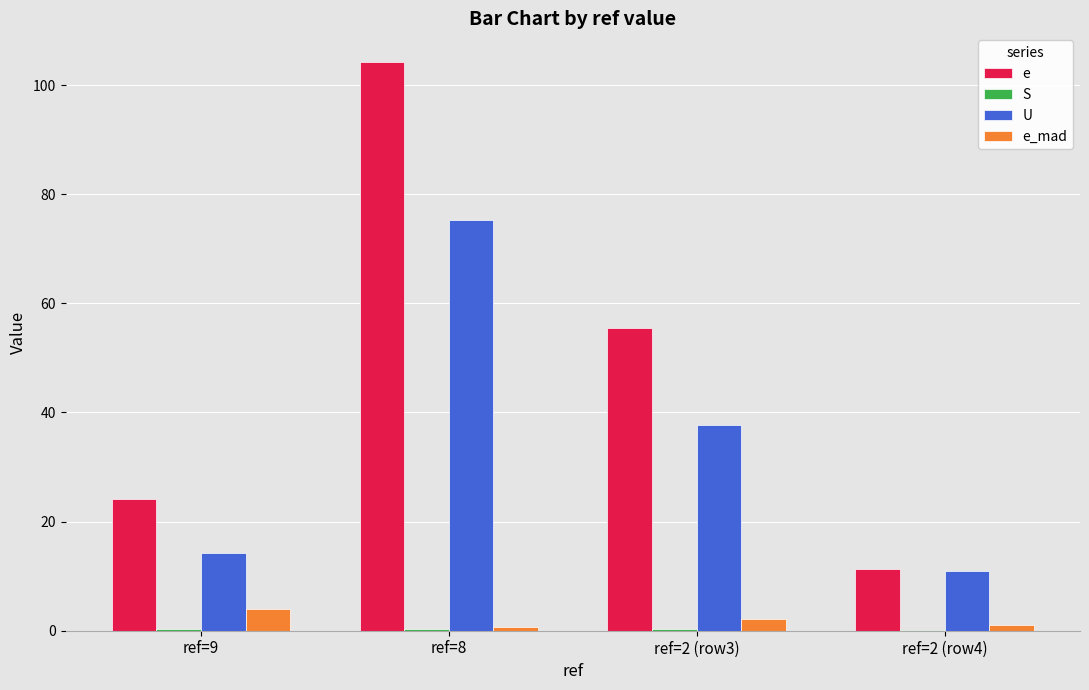

What is the sum of all U values?

138.2